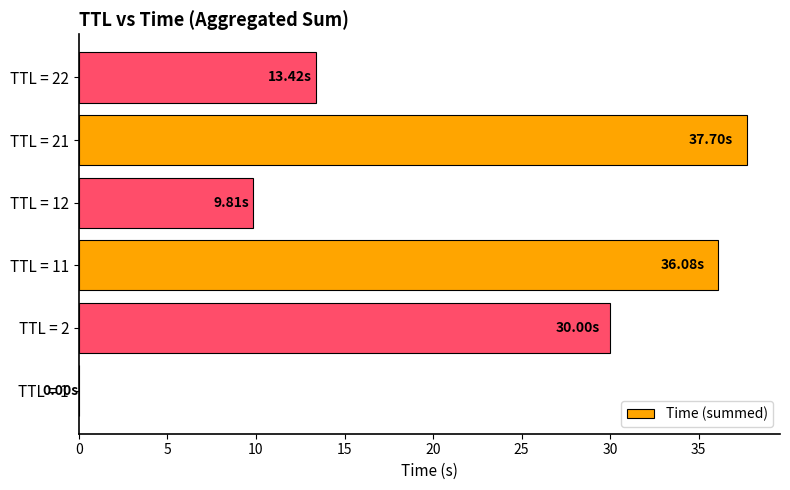

Which has a higher value, TTL = 22 or TTL = 21?

TTL = 21